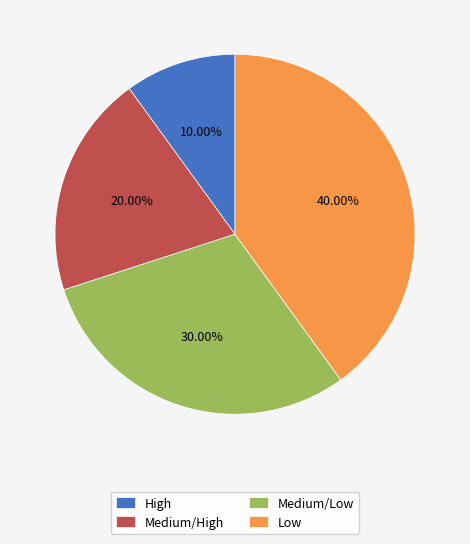

Rank the categories by value from highest to lowest.

Low, Medium/Low, Medium/High, High